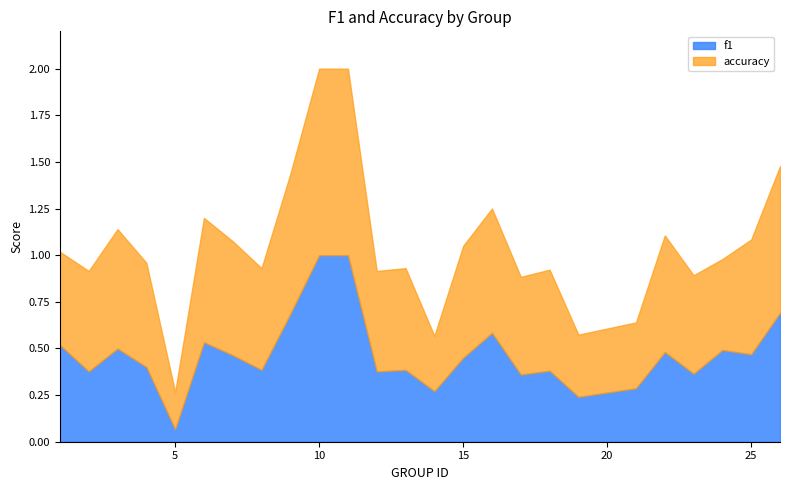

True or false: f1 has more than 2 points higher than both neighbors.

True